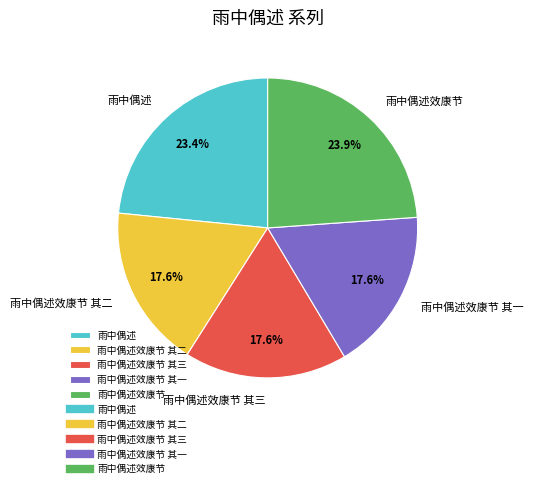

Between 雨中偶述效康节 and 雨中偶述效康节 其三, which is larger?

雨中偶述效康节